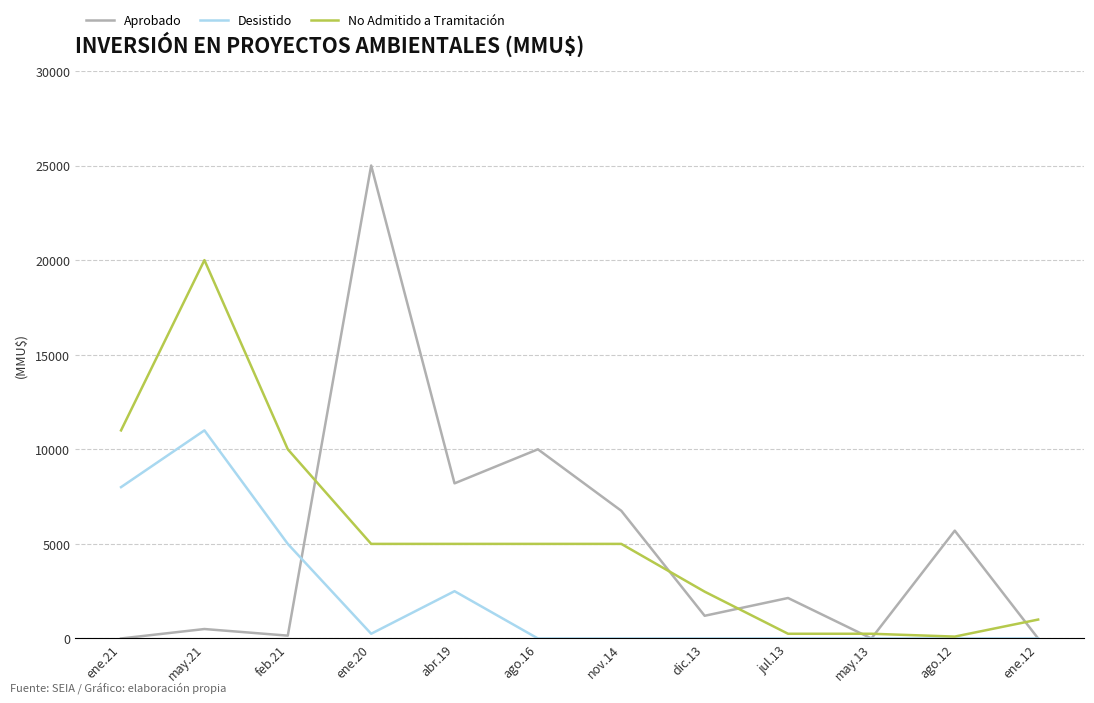

Is the value of Desistido at jul.13 greater than the value of No Admitido a Tramitación at ene.21?

No